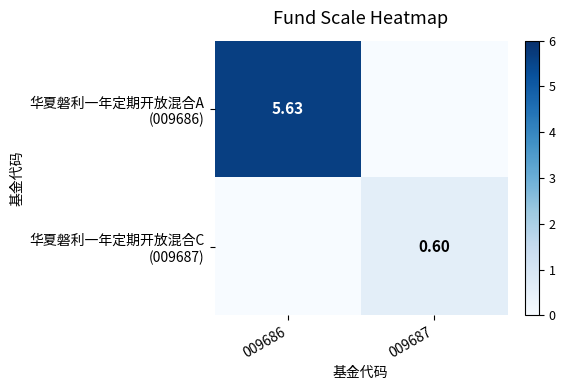

At which label does 华夏磐利一年定期开放混合A (009686) first exceed 5?

009686